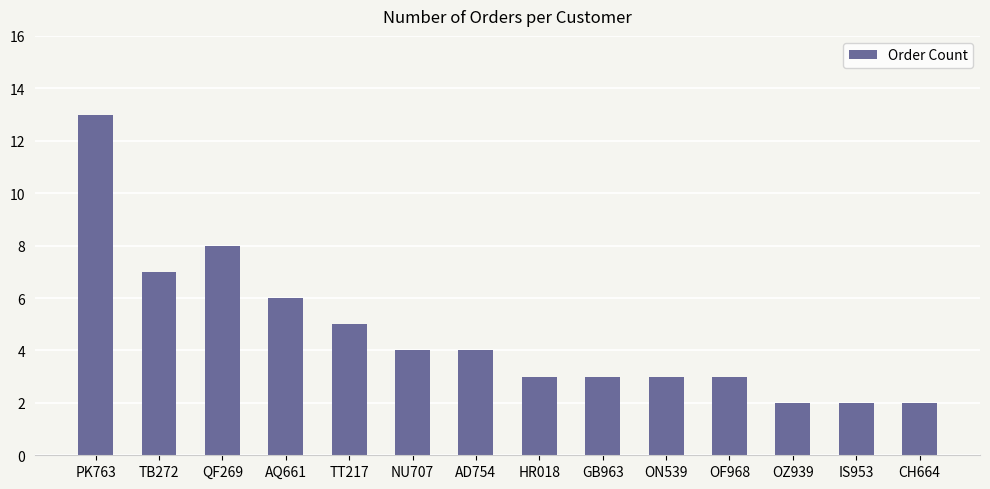

Where is the data nearest to the value 7?

TB272